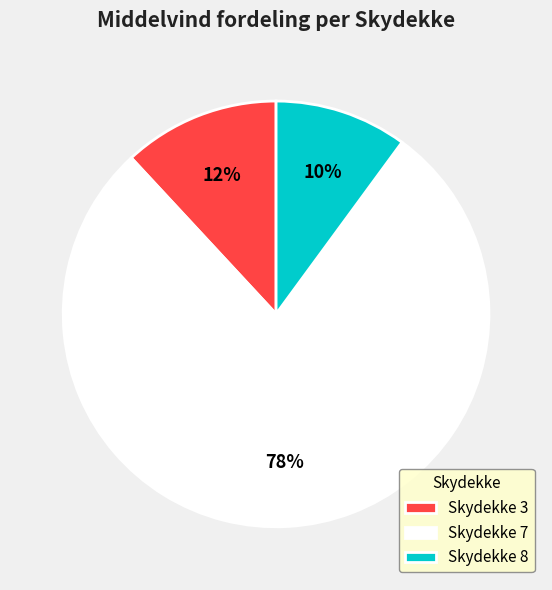

To the nearest percent, what percentage of the pie is Skydekke 3?

12%